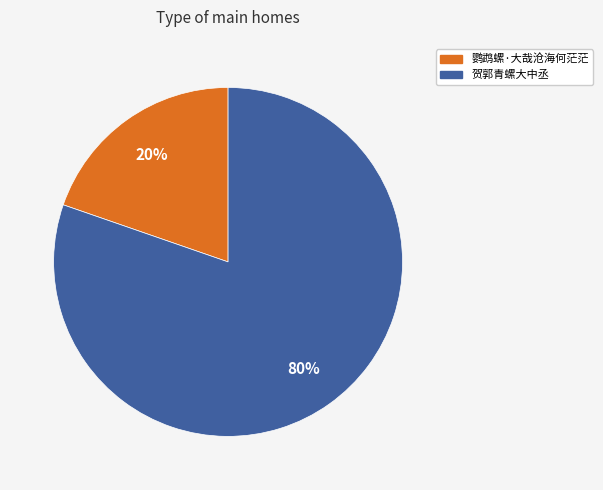

Which has a higher value, 鹦鹉螺·大哉沧海何茫茫 or 贺郭青螺大中丞?

贺郭青螺大中丞